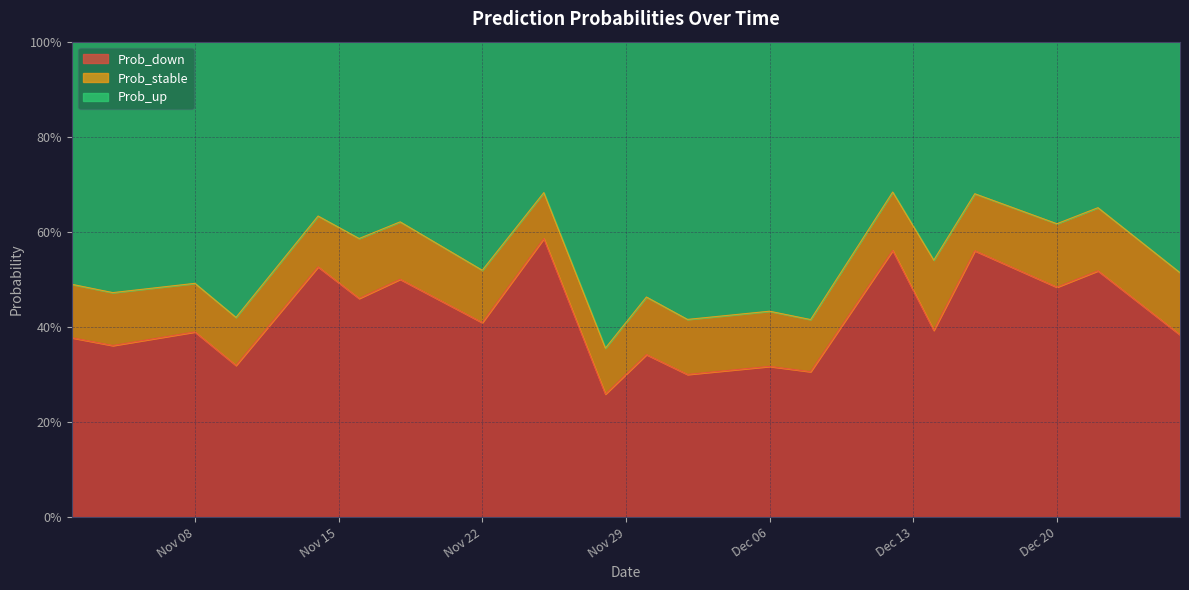

What is the difference between the second highest and second lowest values in the Prob_up series?

0.3